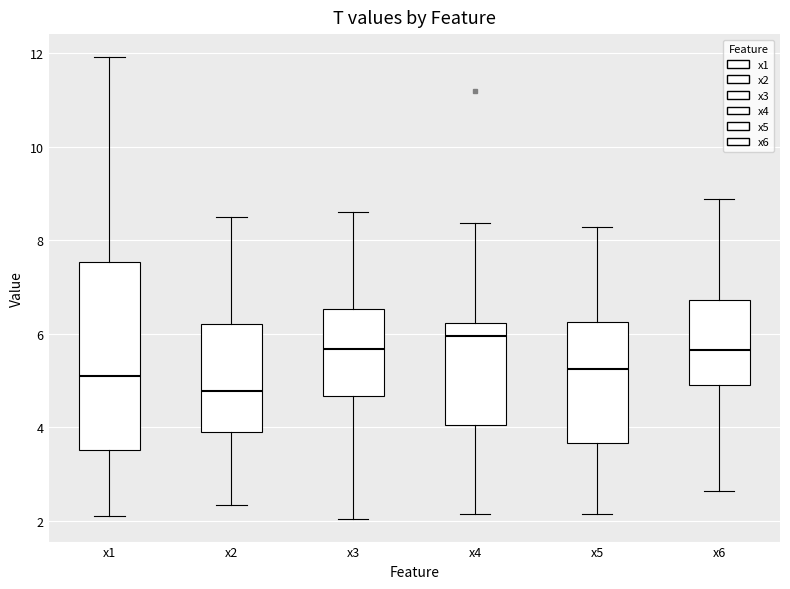

Reading left to right, read every box against the y-axis: the position of its median line, the range the box covers, and the ends of its whiskers. The values are not printed on the chart, so give them approximately, as read against the axis.

x1: median 5.0, box 3.6 to 7.6, whiskers 2.2 to 12.0
x2: median 4.8, box 4.0 to 6.2, whiskers 2.4 to 8.4
x3: median 5.6, box 4.6 to 6.6, whiskers 2.0 to 8.6
x4: median 6.0, box 4.0 to 6.2, whiskers 2.2 to 8.4
x5: median 5.2, box 3.6 to 6.2, whiskers 2.2 to 8.2
x6: median 5.6, box 5.0 to 6.8, whiskers 2.6 to 8.8